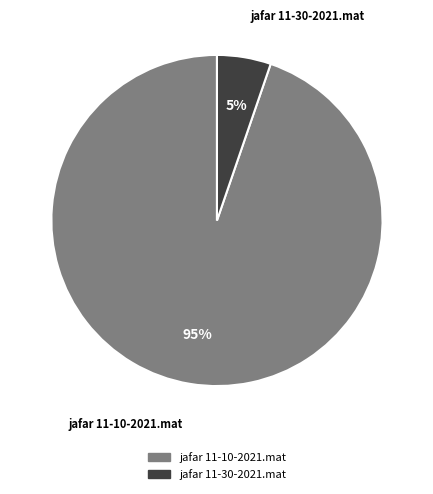

Between jafar 11-30-2021.mat and jafar 11-10-2021.mat, which is larger?

jafar 11-10-2021.mat